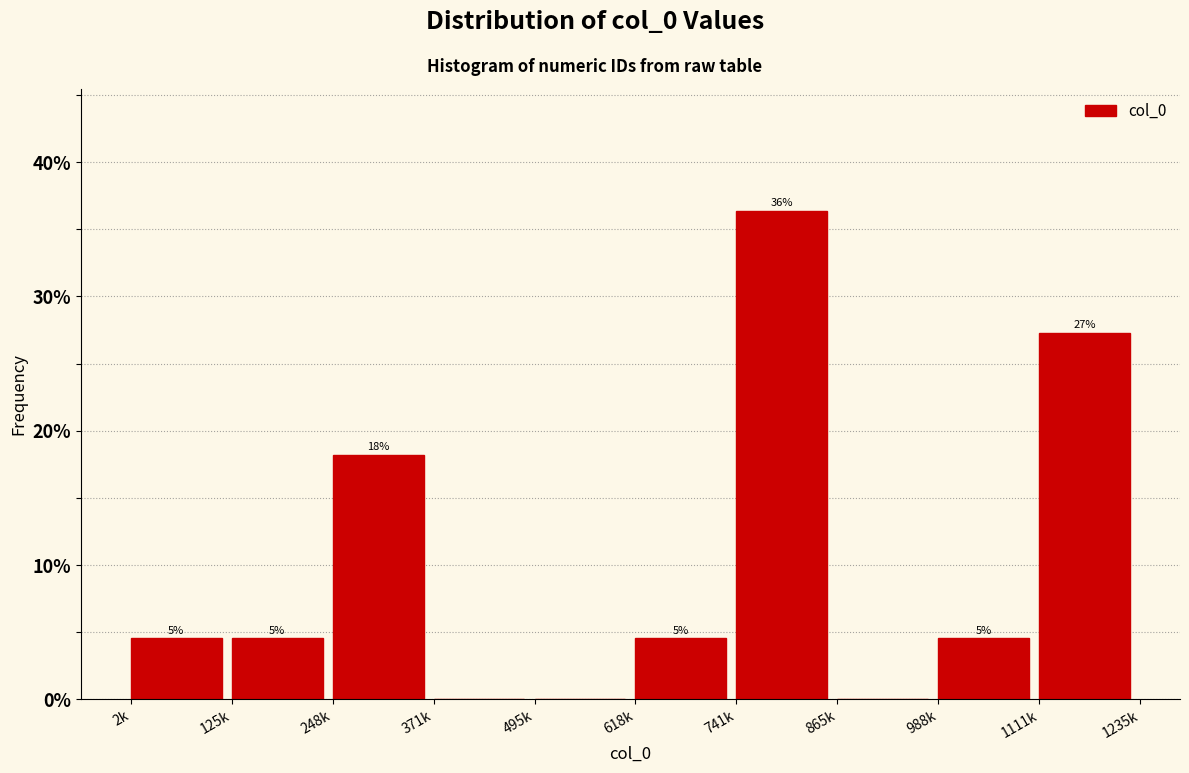

Are the bars horizontal?

No